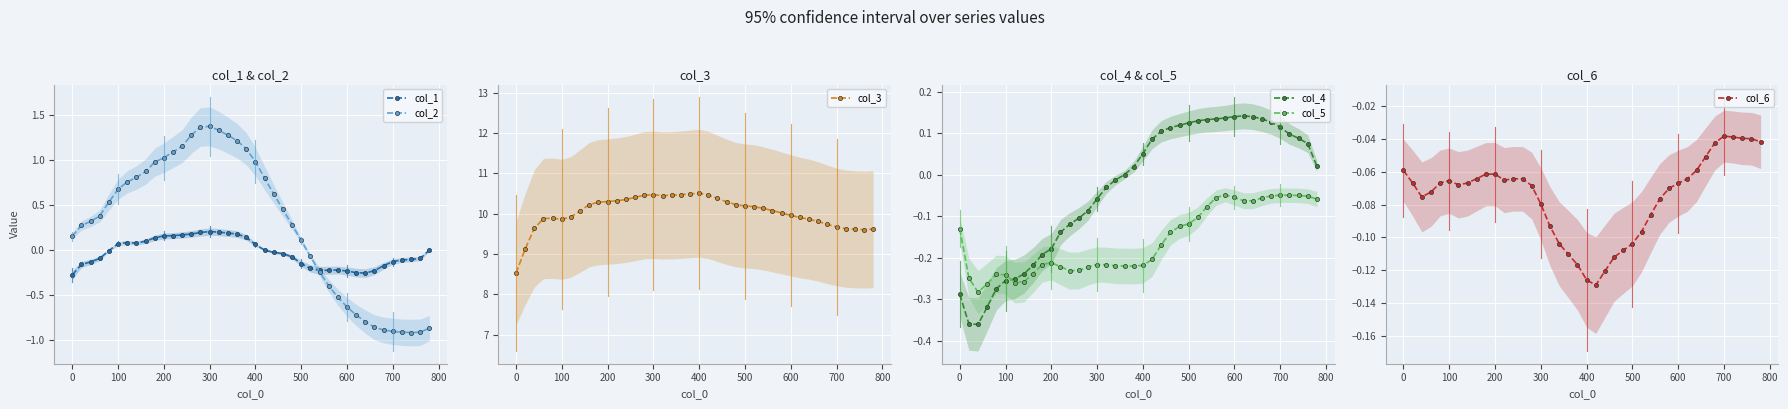

The value of col_1 at 0 is -0.3. True or false?

True